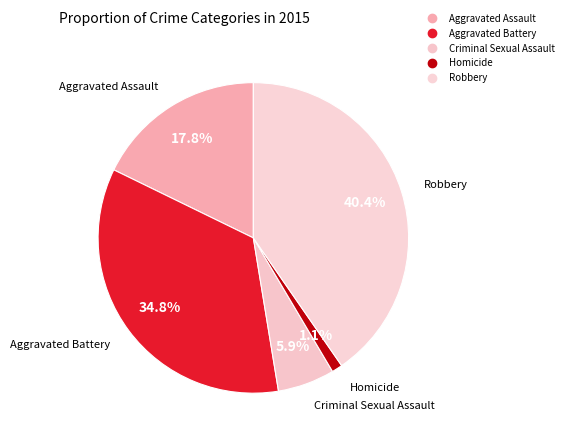

Is there any slice that represents more than half of the pie?

No